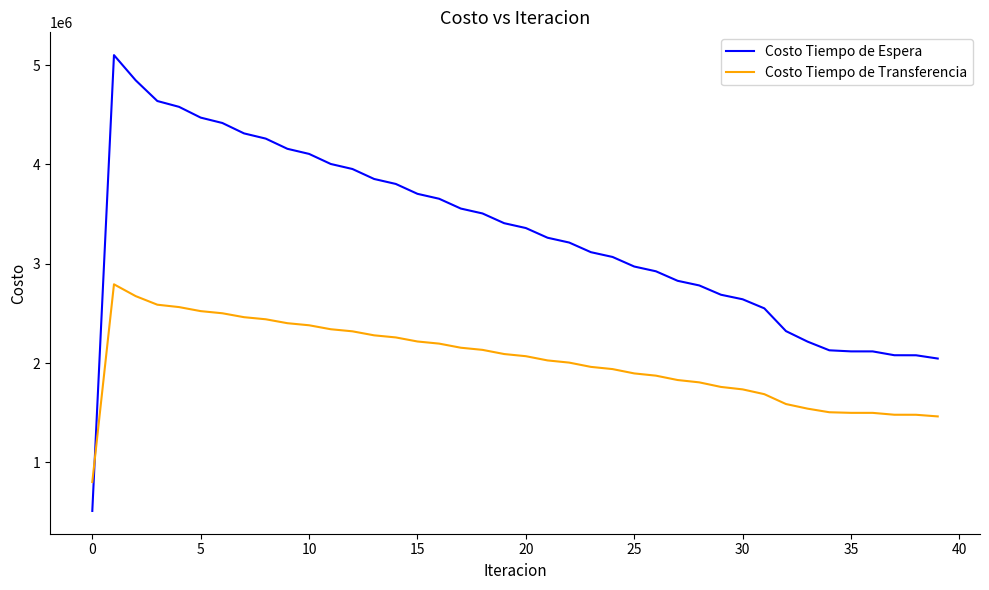

List the series in order of their overall mean, lowest first.

Costo Tiempo de Transferencia, Costo Tiempo de Espera